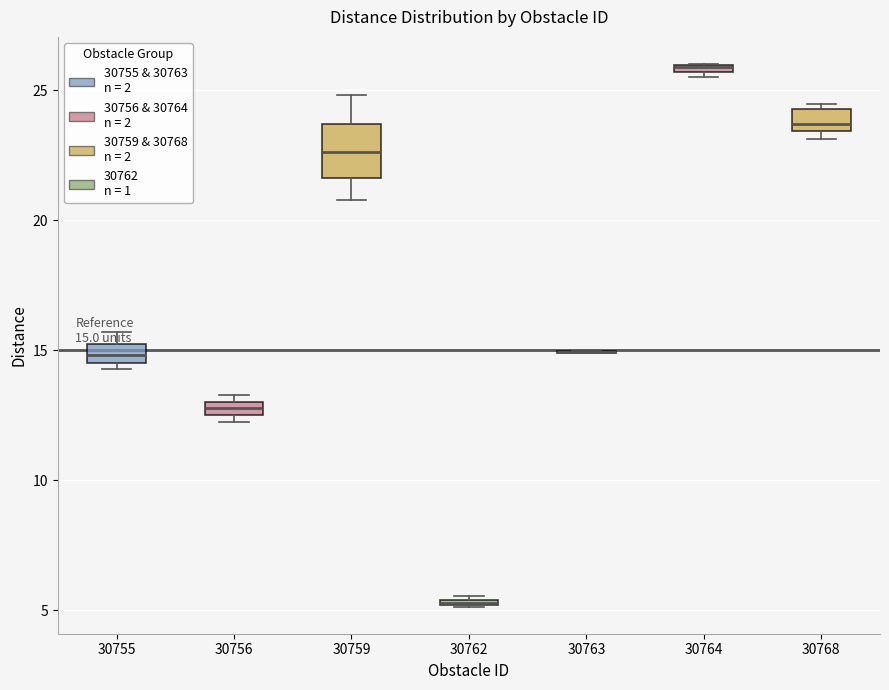

Which box is the tallest, from its lower edge to its upper edge?

30759